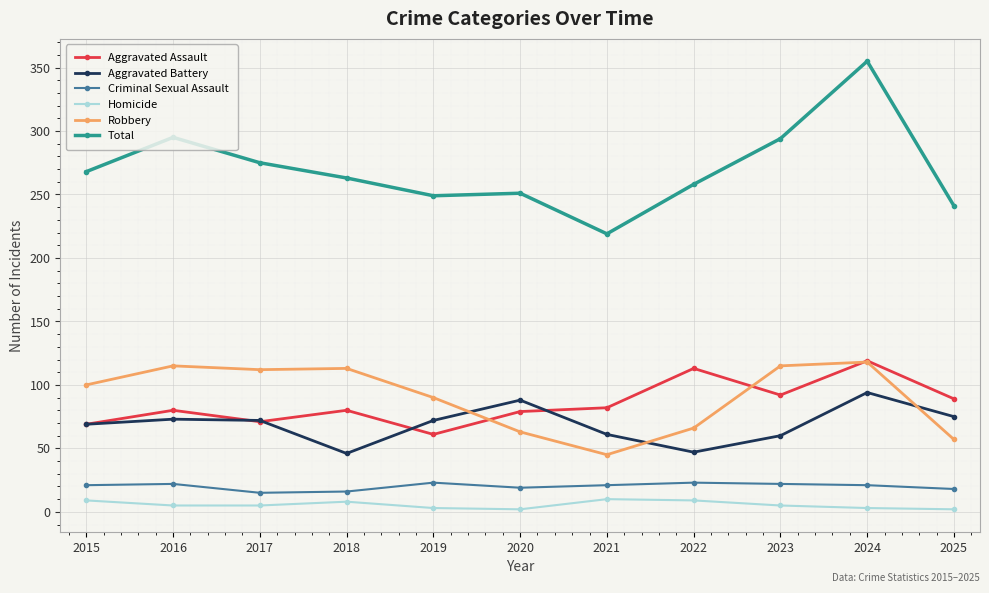

True or false: Criminal Sexual Assault has more than 1 points higher than both neighbors.

True